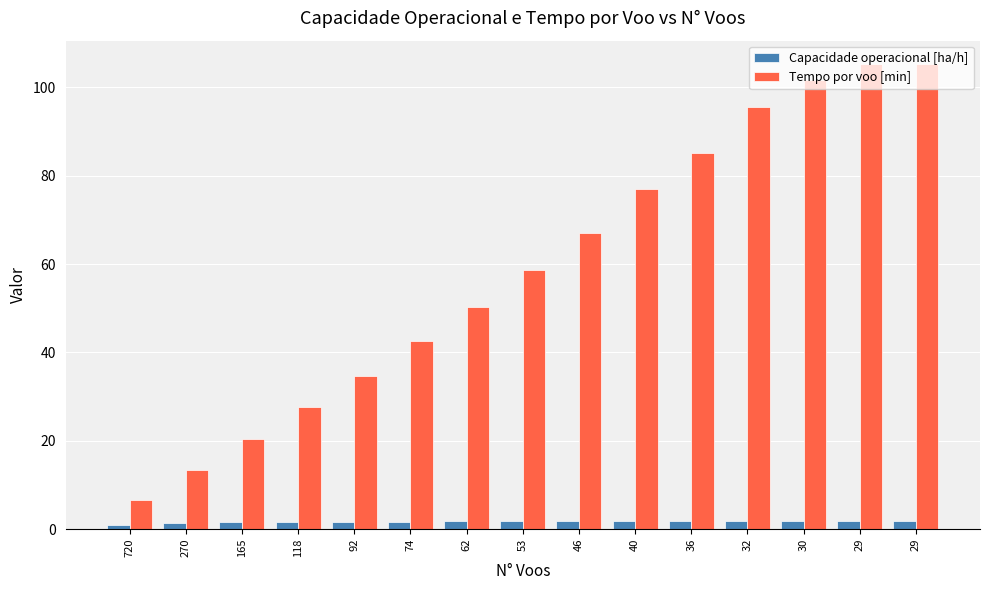

Reading right to left, transcribe all the data shown in this chart.

Capacidade operacional [ha/h]: 1.8	1.8	1.8	1.8	1.8	1.8	1.8	1.8	1.8	1.7	1.7	1.7	1.6	1.4	1.0
Tempo por voo [min]: 105.2	105.2	101.7	95.5	85.2	76.9	67.1	58.6	50.4	42.6	34.7	27.6	20.4	13.3	6.5